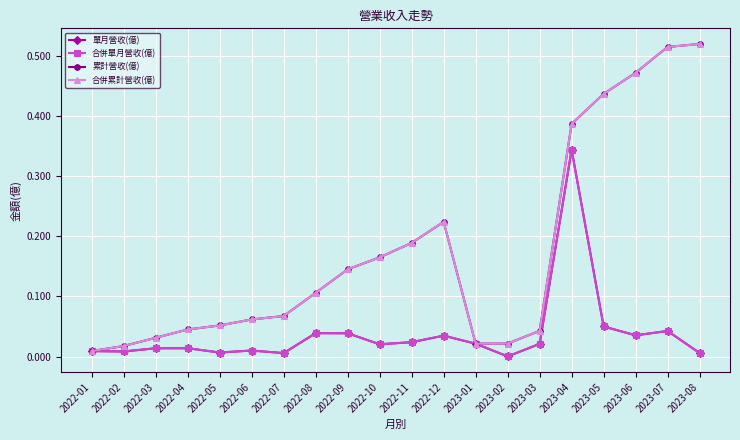

At which label is 單月營收(億) closest to 0?

2023-02